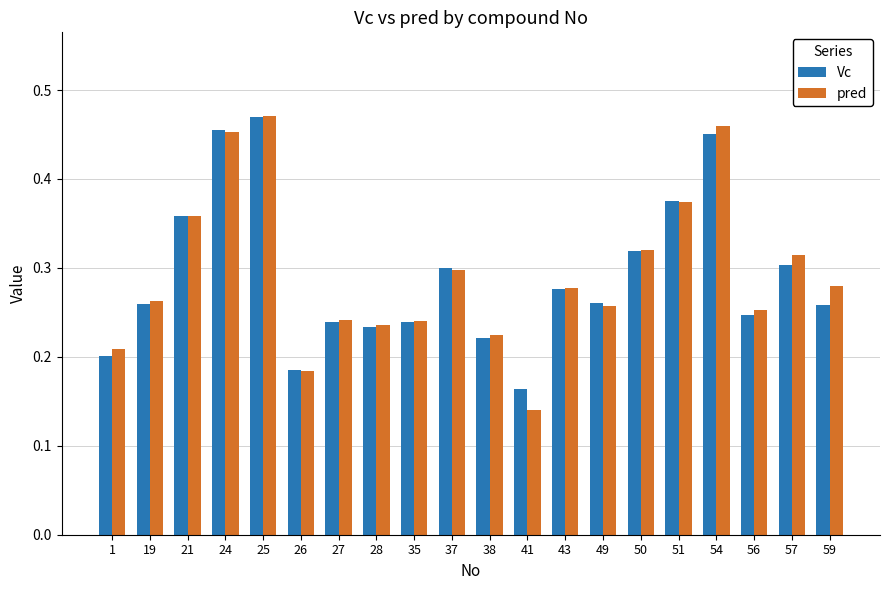

Which series has the largest range (max minus min)?

pred